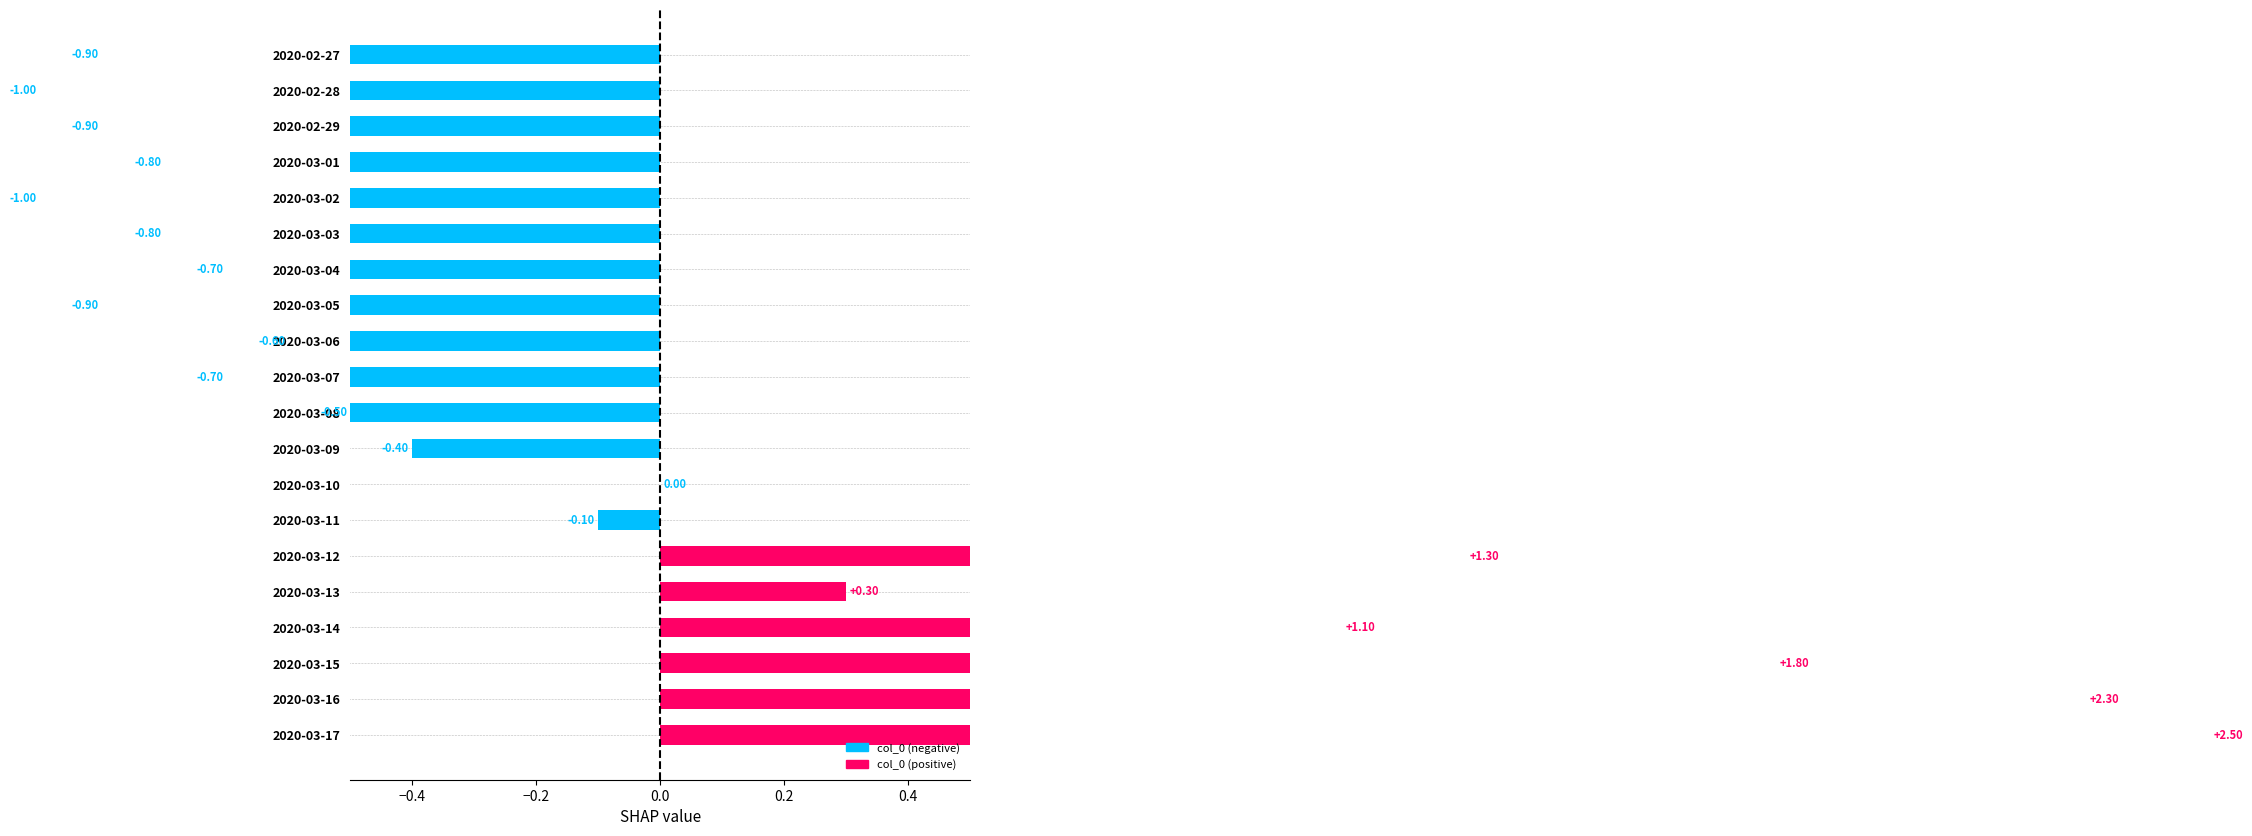

Between 2020-03-07 and 2020-03-15, which is larger?

2020-03-15